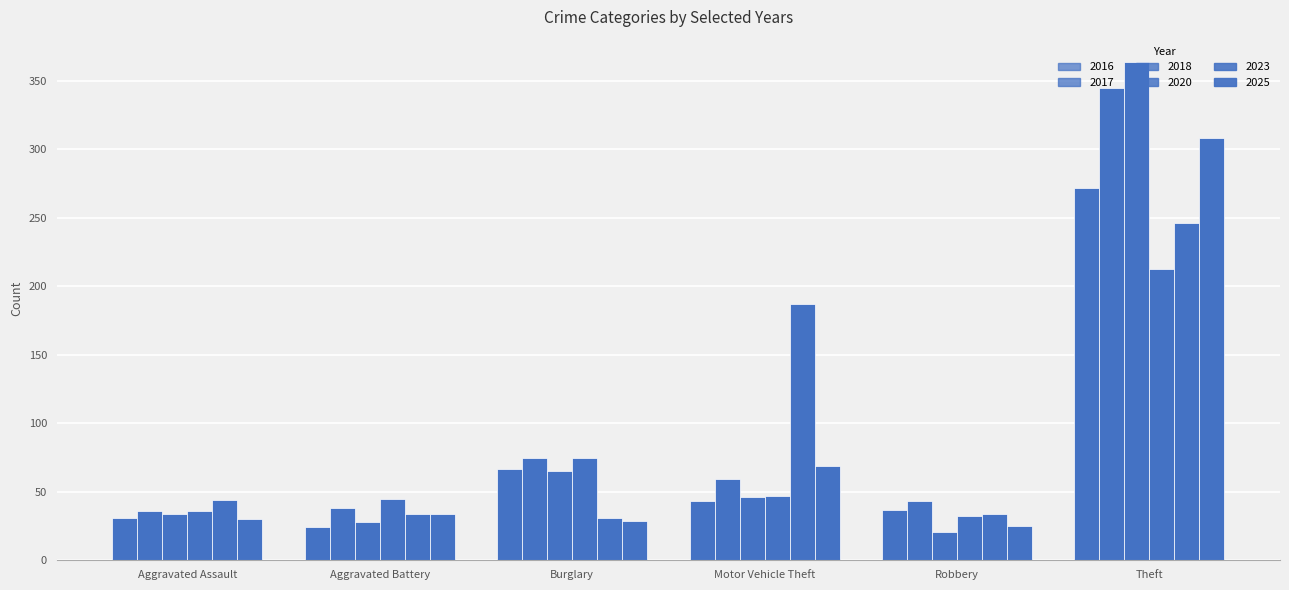

How many distinct data groups are displayed?

6